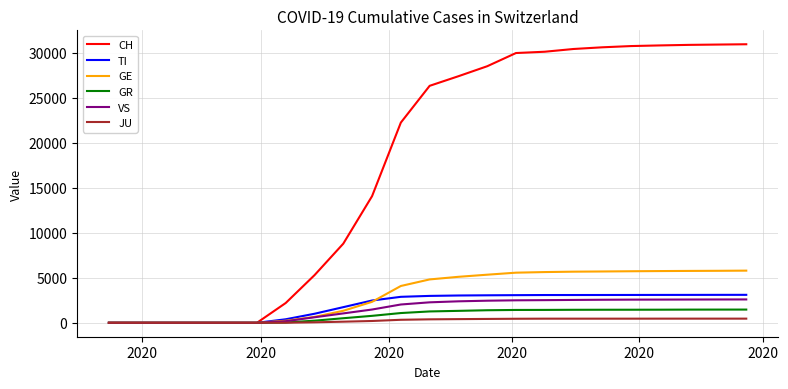

Which series has the largest total across all categories?

CH